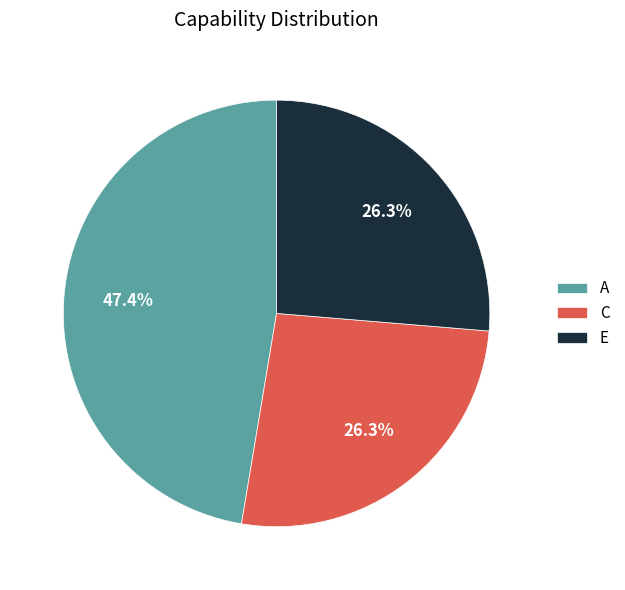

Approximately how many times larger is the value at C compared to E?

1.0